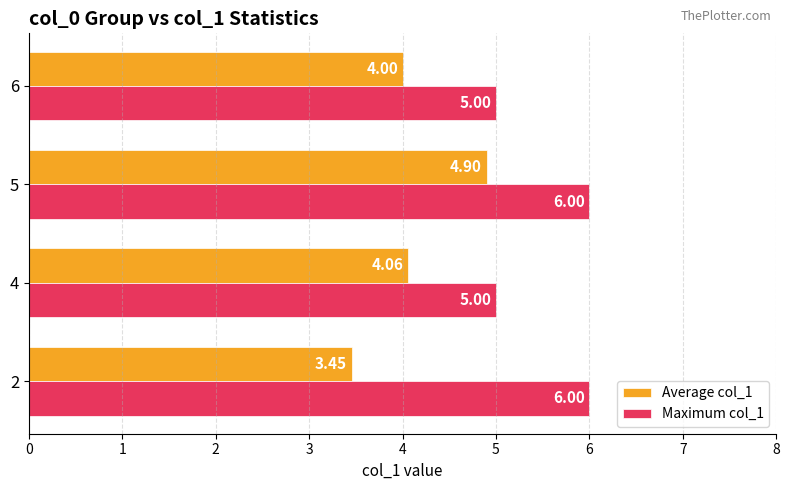

What is the sum of the Average col_1 values at 5 and 2?

8.4